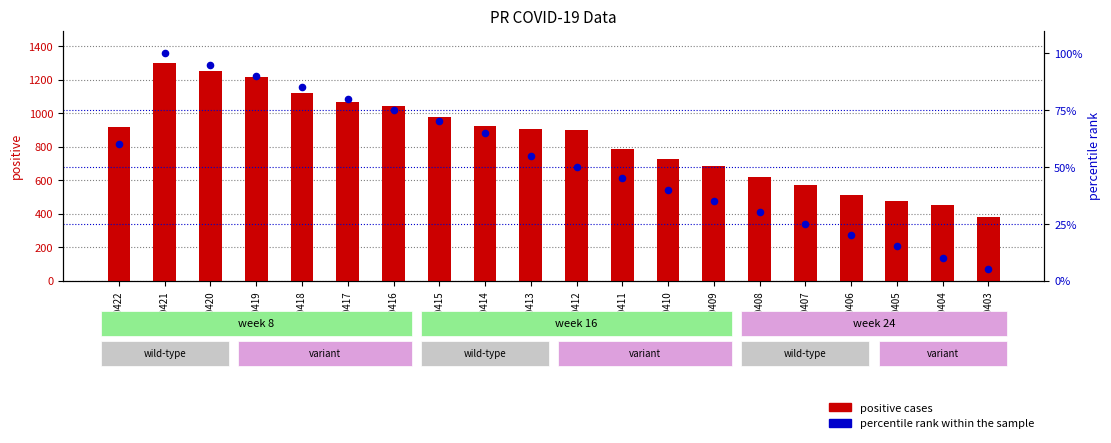

Which series contains the highest Y value?

positive cases